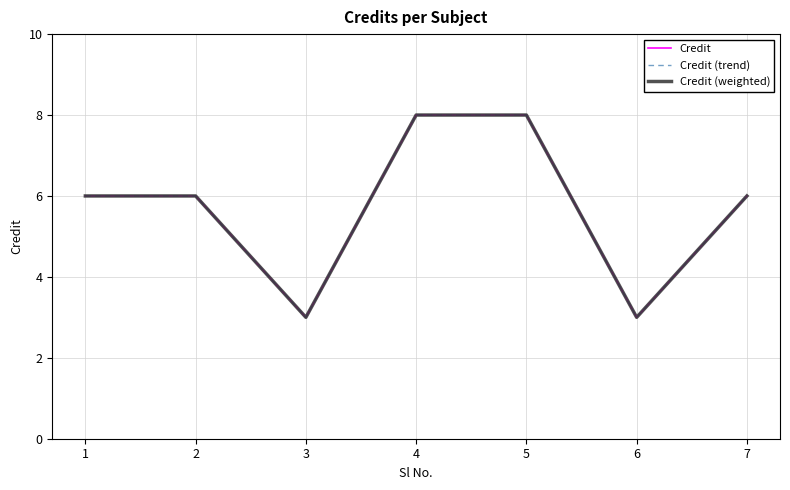

True or false: Credit (weighted) has a value of 4 at 6.

False